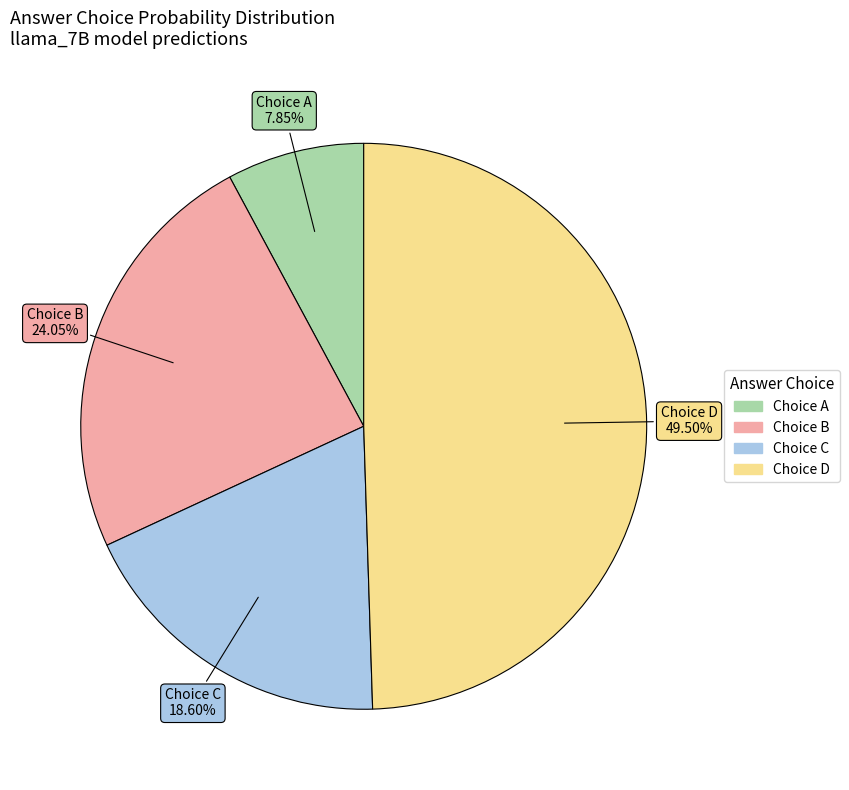

Is there a majority slice in this chart?

No